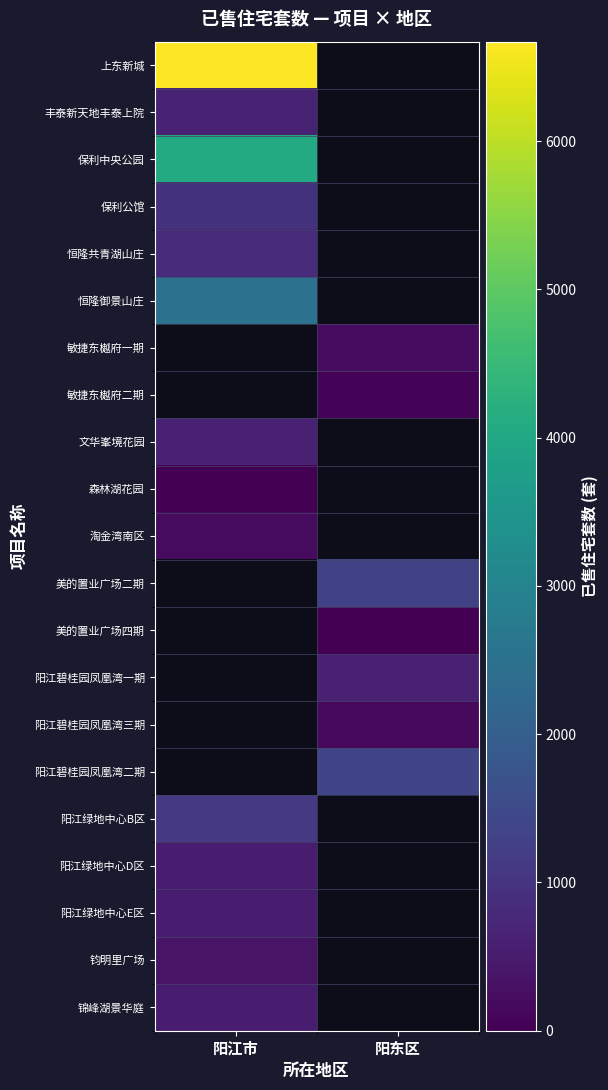

Which series has the widest spread of values?

上东新城